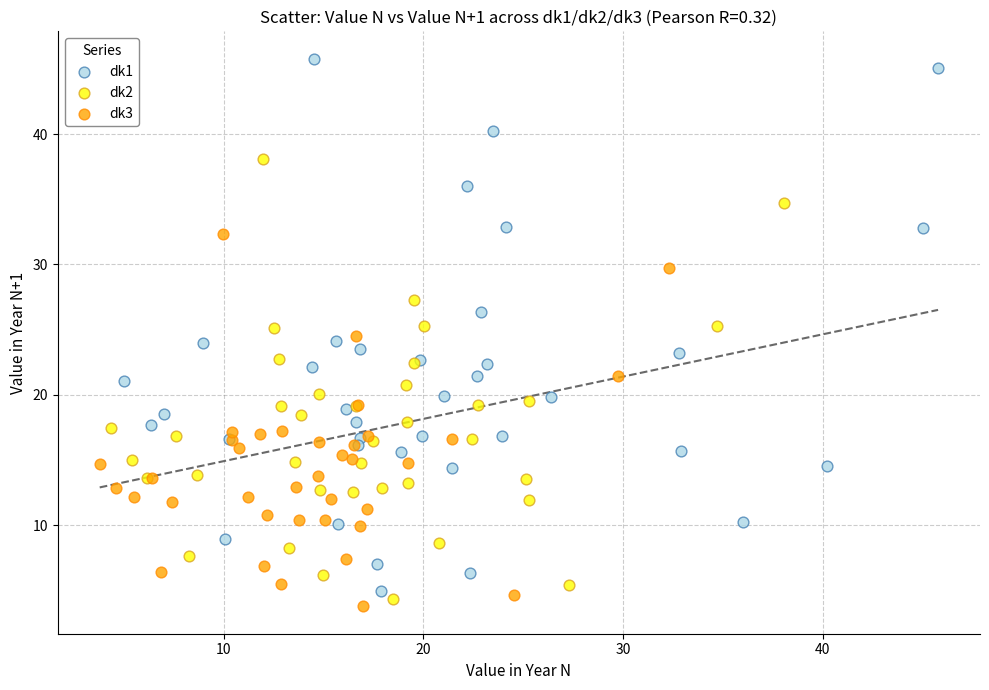

Which series contains the highest Y value?

dk1